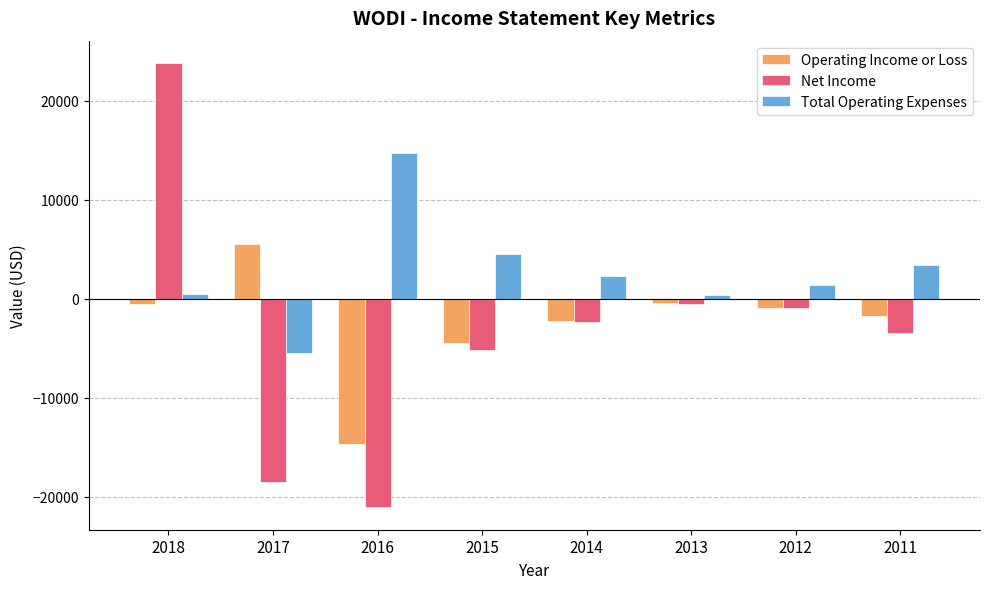

What is the difference between the highest and lowest values at 2015?

9700